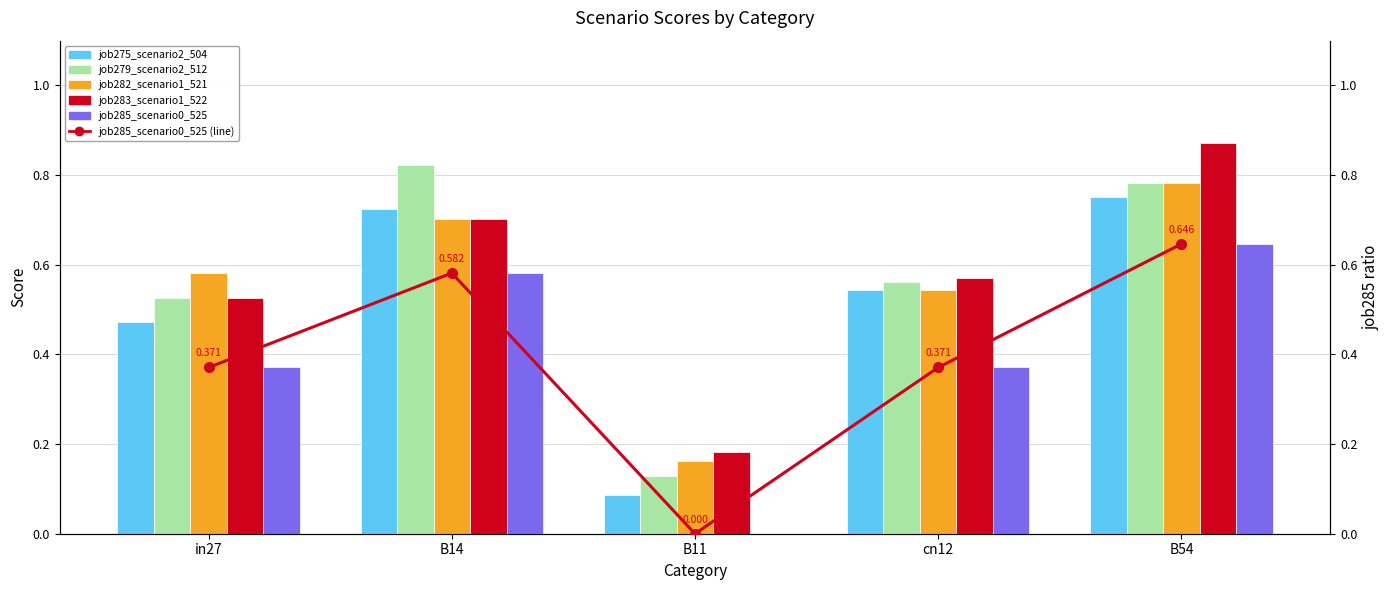

How many values in job285_scenario0_525 are above zero?

4